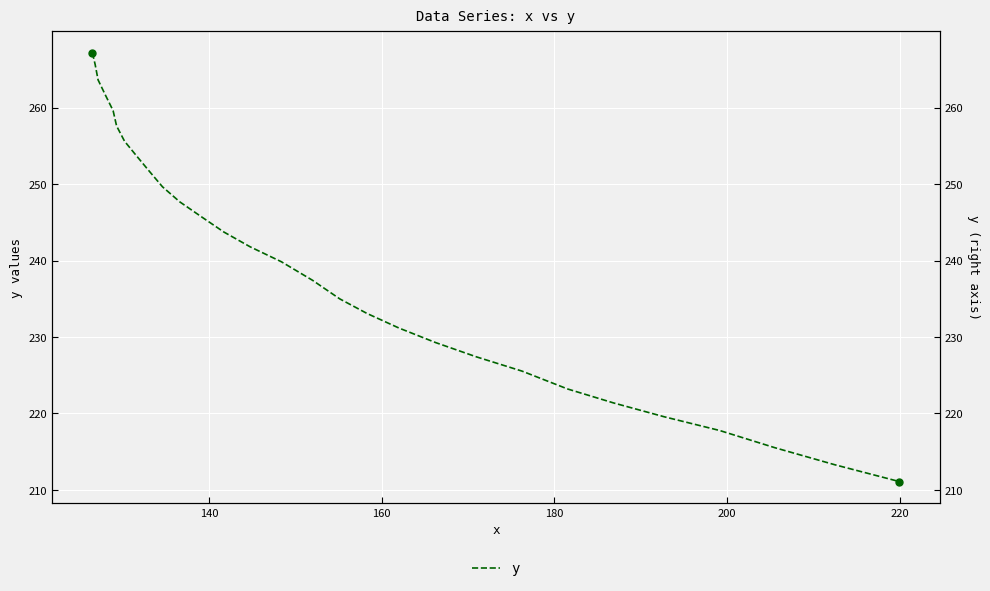

How many categories are shown in the chart?

29